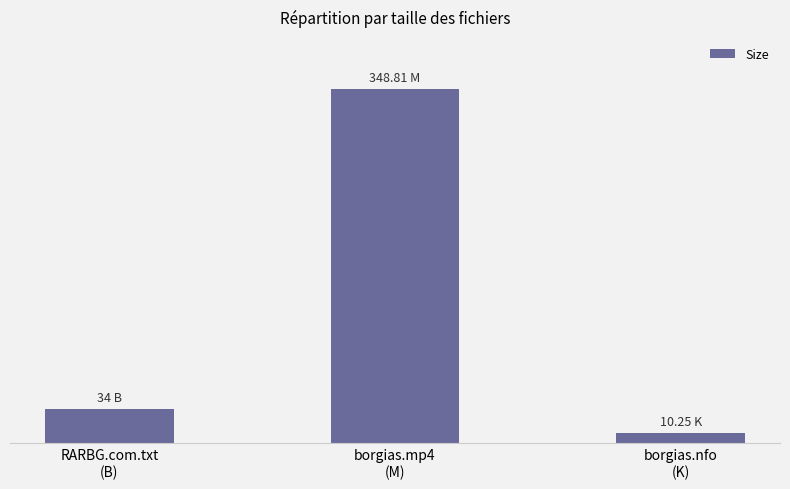

What is the label of the 3rd bar from the left?

borgias.nfo
(K)